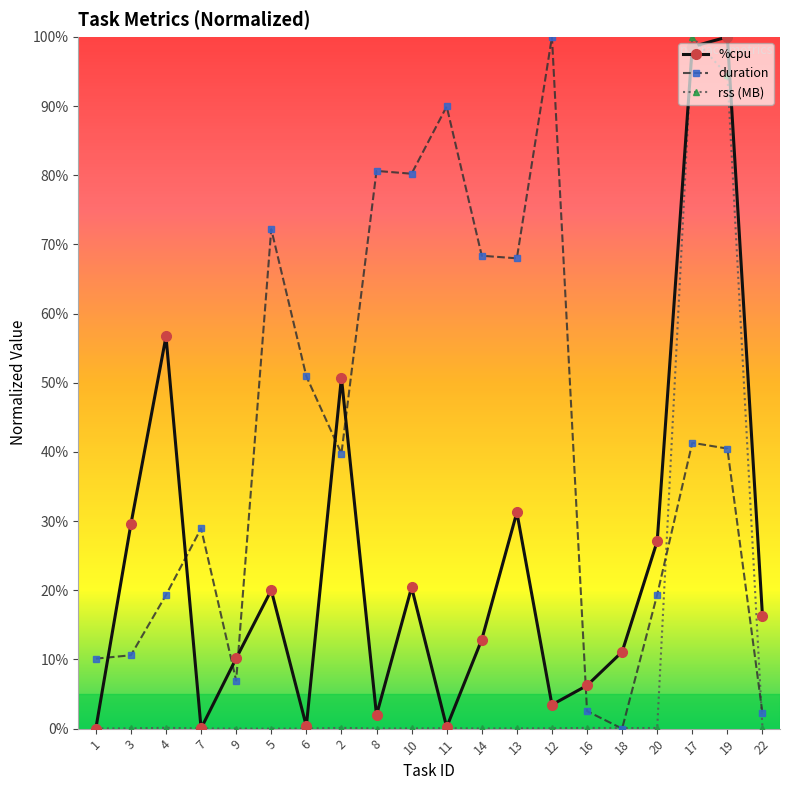

Rank the series by their average value, from lowest to highest.

rss (MB), %cpu, duration